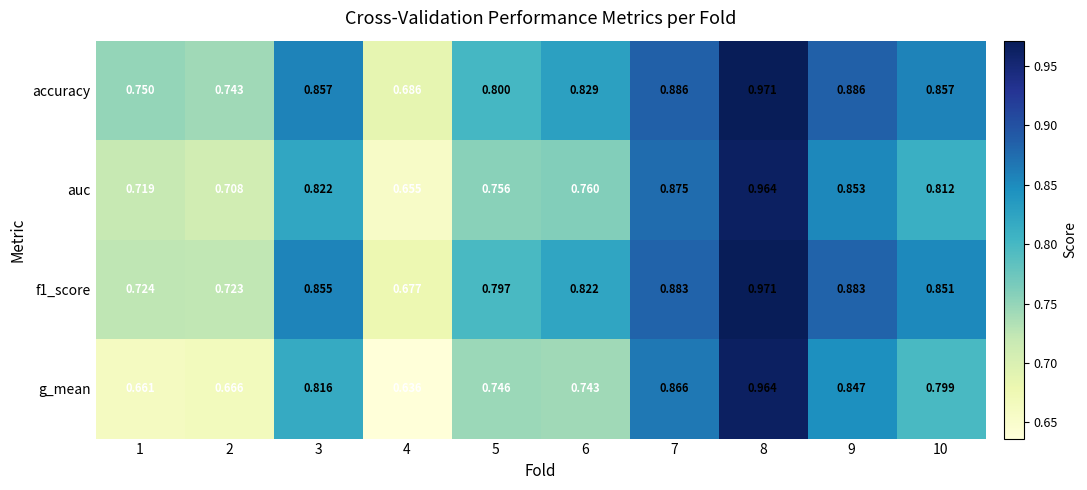

Is the value of g_mean at 7 greater than the value of f1_score at 4?

Yes